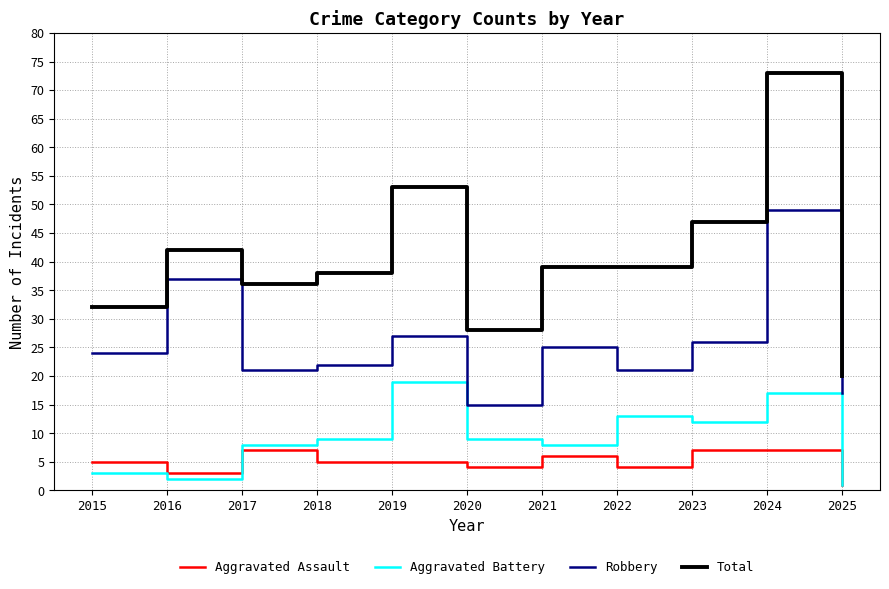

How many interior local peaks does the Aggravated Battery series have?

3